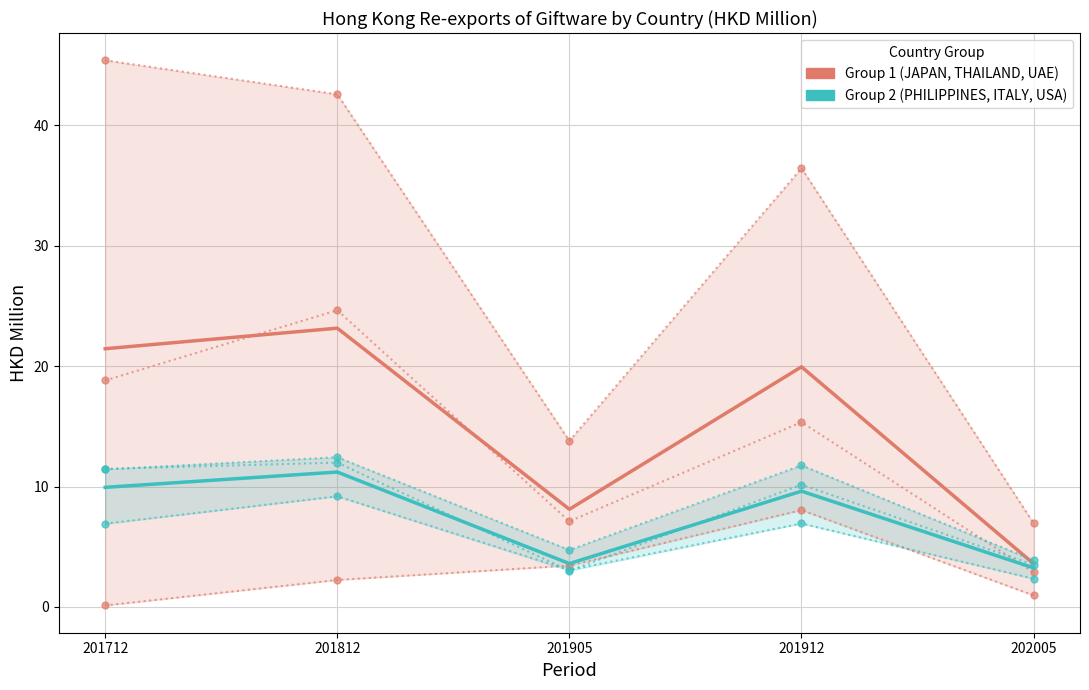

Rank the series at 201712 from highest to lowest value.

Group 1 (JAPAN, THAILAND, UAE), Group 2 (PHILIPPINES, ITALY, USA)